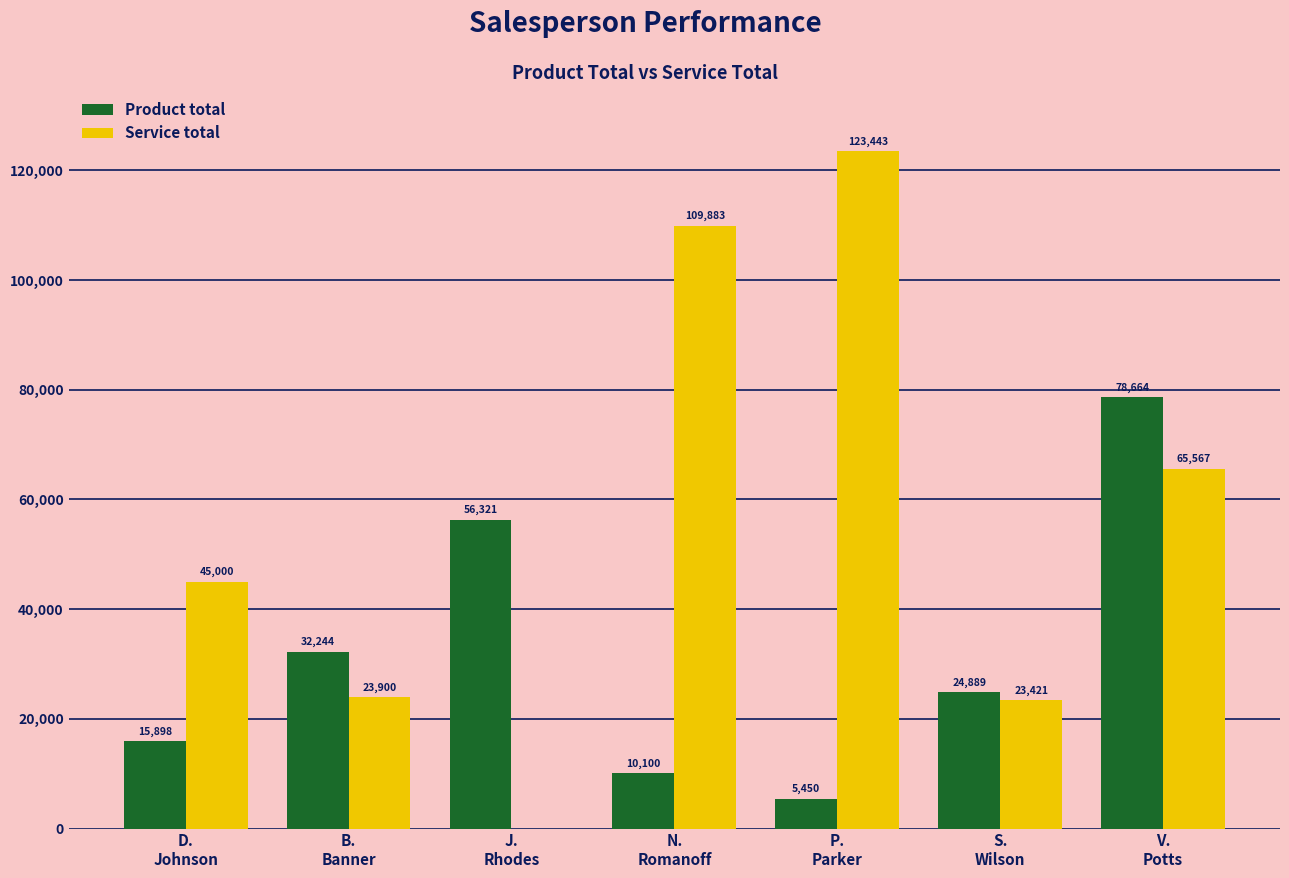

Reading right to left, list all the values displayed in this chart.

Product total: 78664	24889	5450	10100	56321	32244	15898
Service total: 65567	23421	123443	109883	0	23900	45000